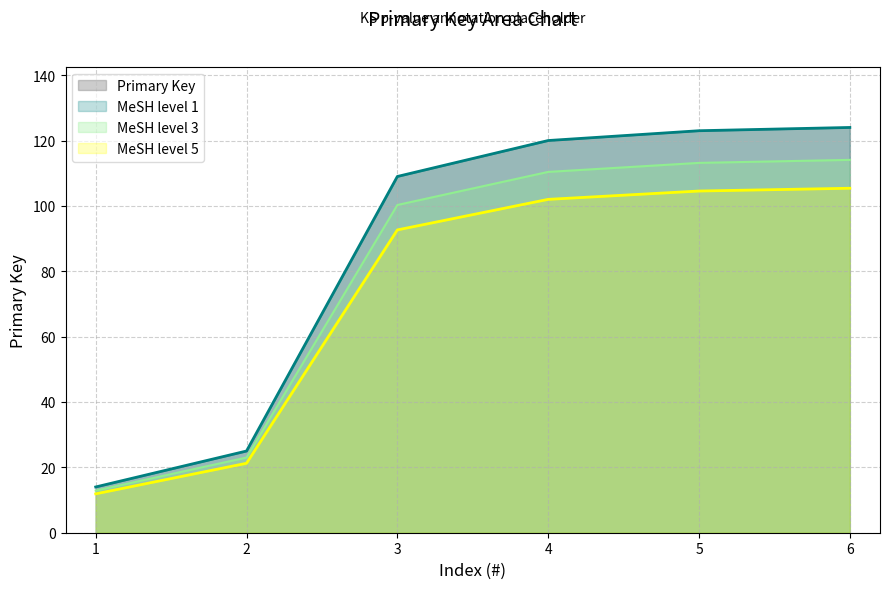

What is the smallest value displayed?

11.9